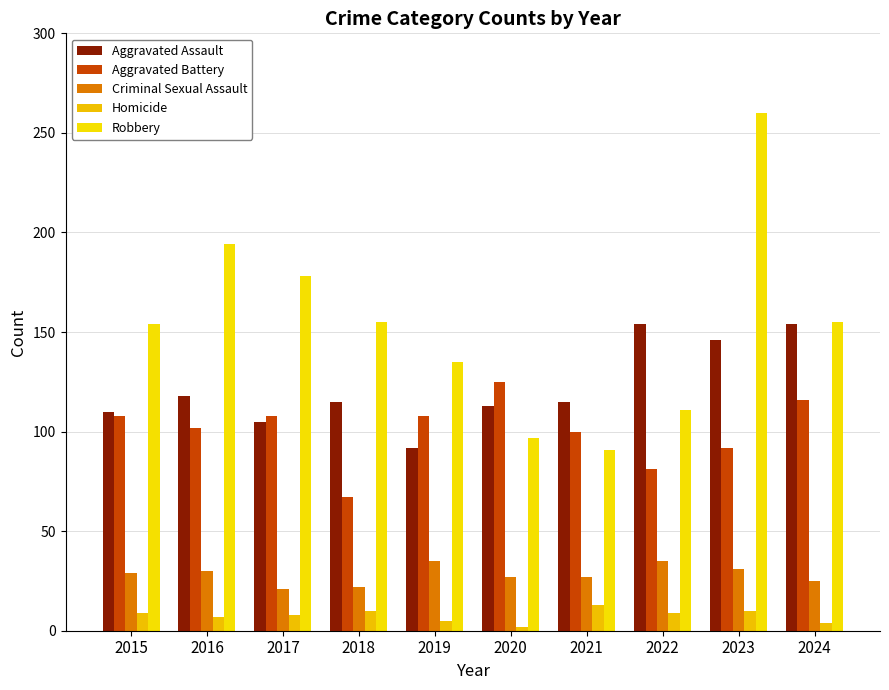

At 2017, list the series in order from smallest to largest.

Homicide, Criminal Sexual Assault, Aggravated Assault, Aggravated Battery, Robbery